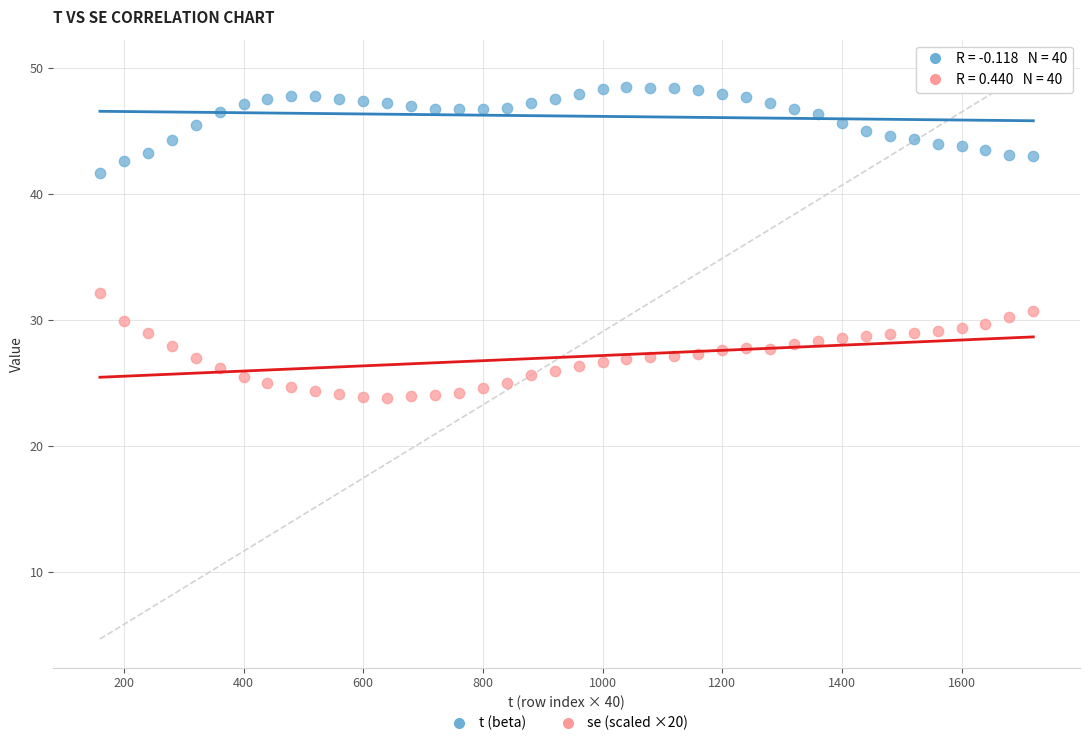

Across all series, what Y value is closest to 36?

32.2